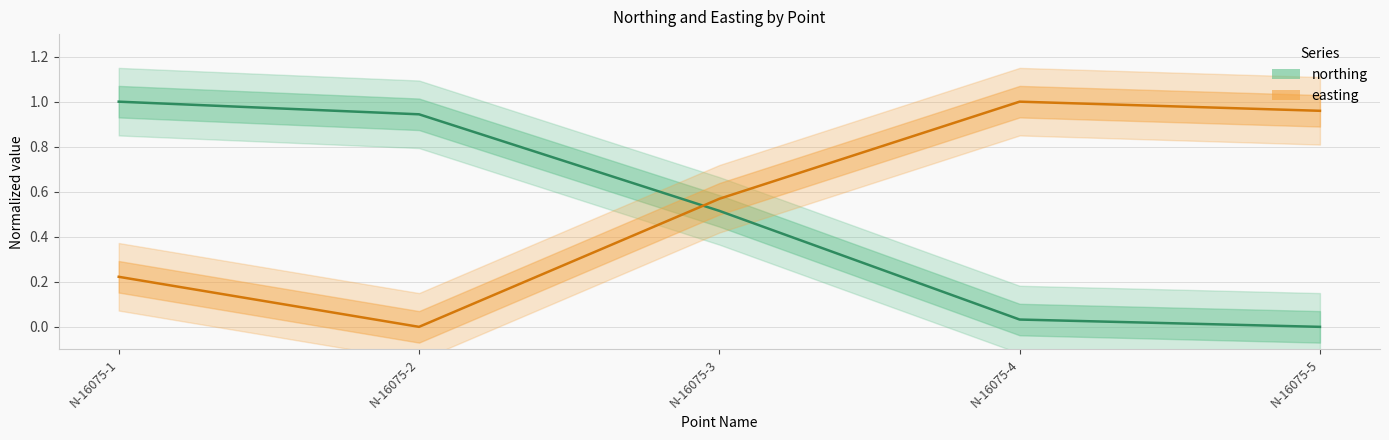

List the series in order of their overall mean, lowest first.

northing, easting